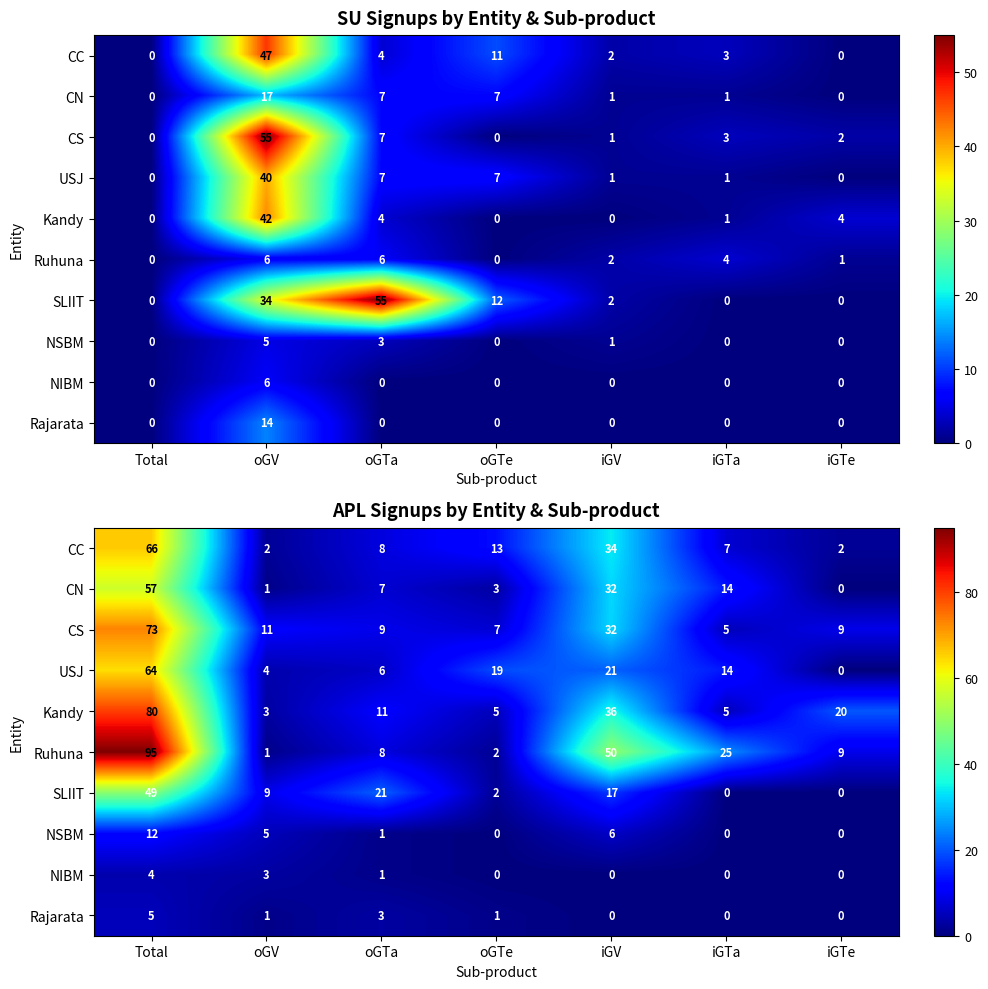

What is the difference between the highest and lowest values at oGTa?

20